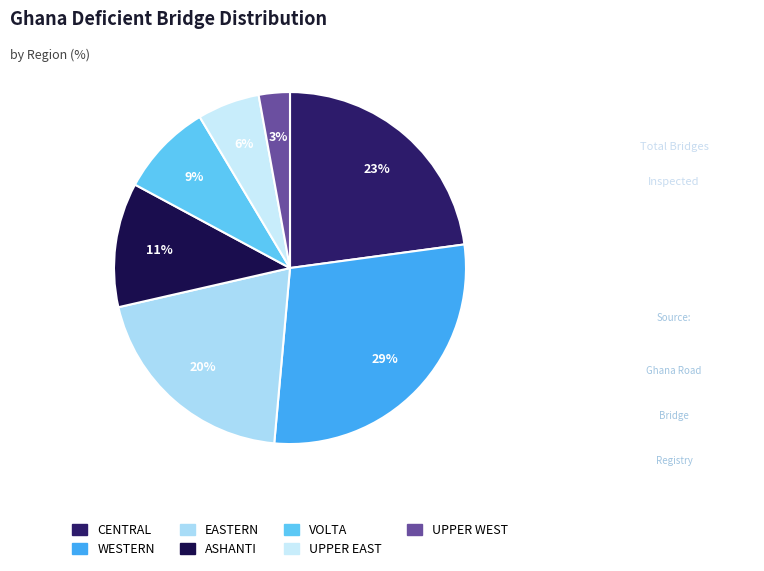

Combined, what portion of the pie is WESTERN and UPPER EAST?

34.3%